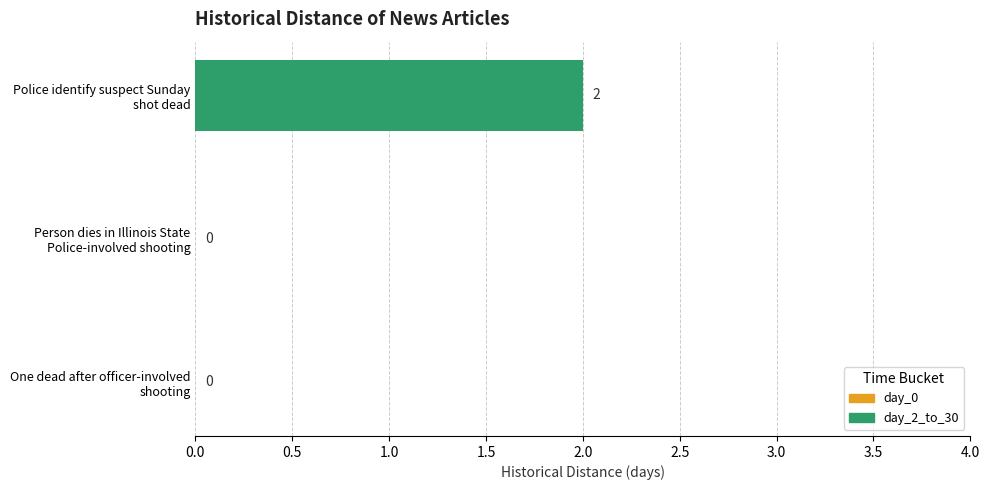

Reading left to right, transcribe all the data shown in this chart.

0	0	2